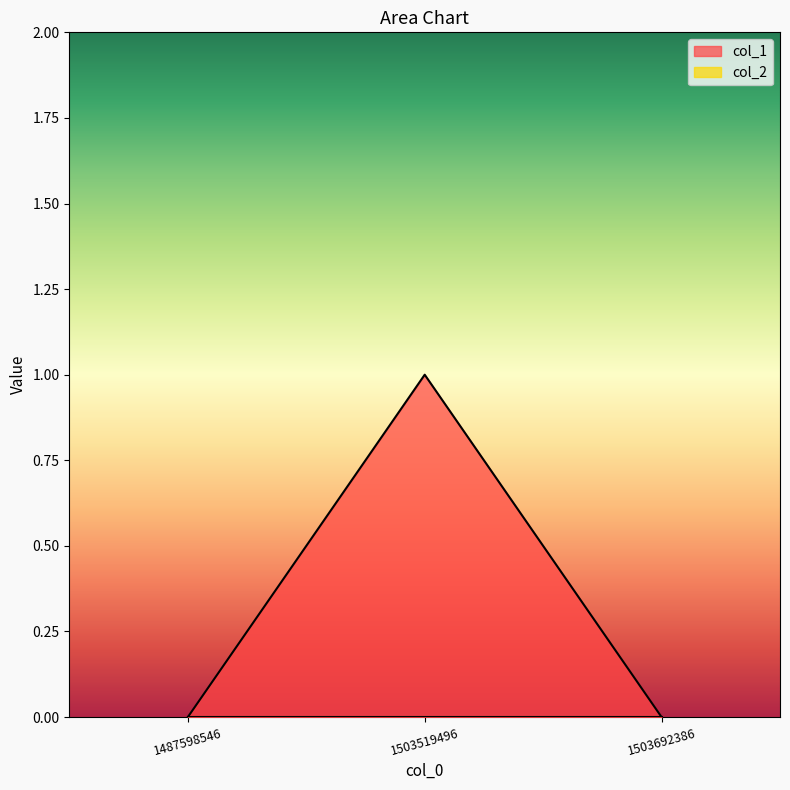

Reading right to left, list all the values displayed in this chart.

1503692386=0	1503519496=1	1487598546=0